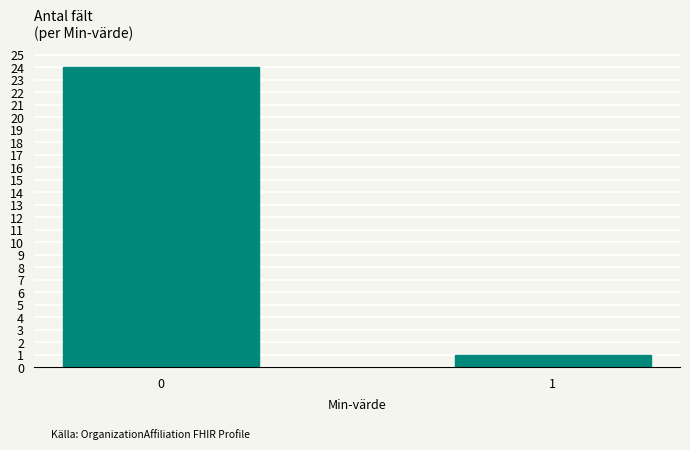

Reading right to left, transcribe all the data shown in this chart.

1	24